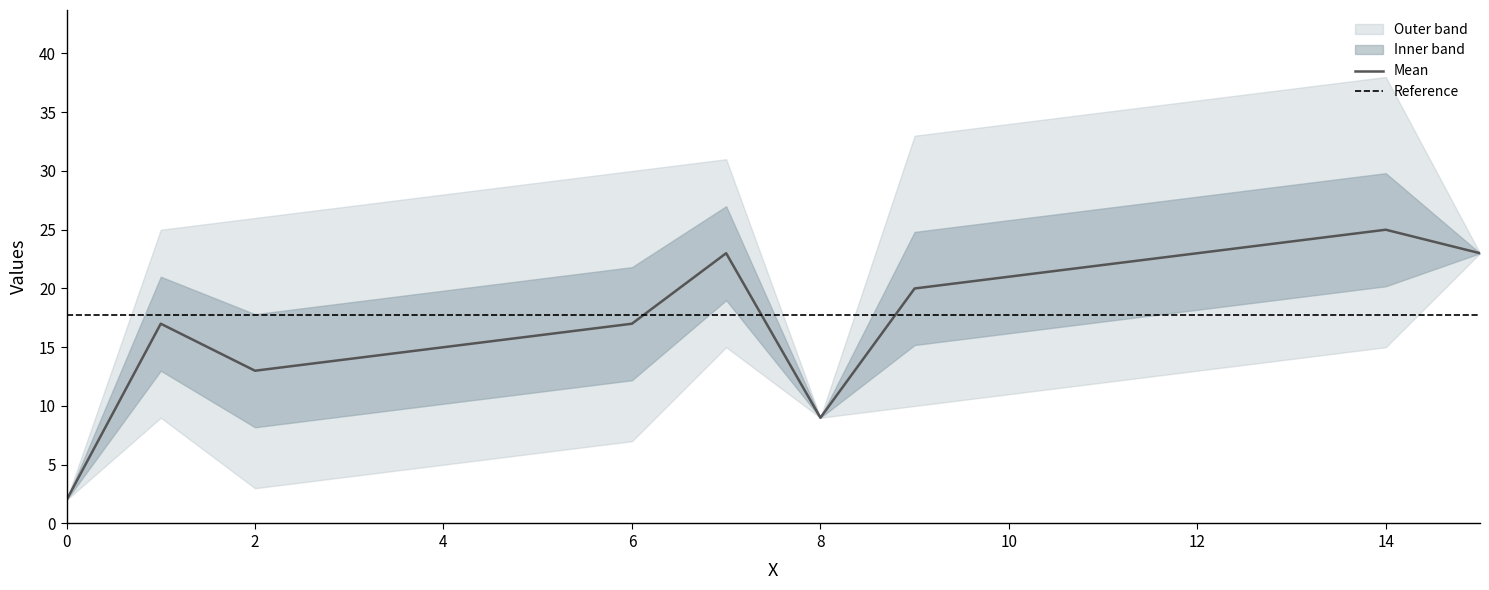

Which category has the highest value in the Mean series?

14